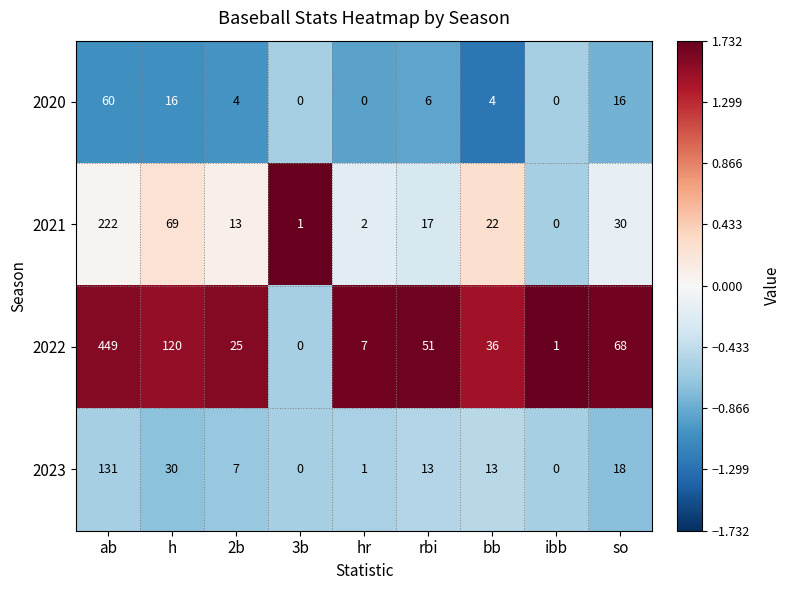

At which label does 2022 reach its peak?

ab